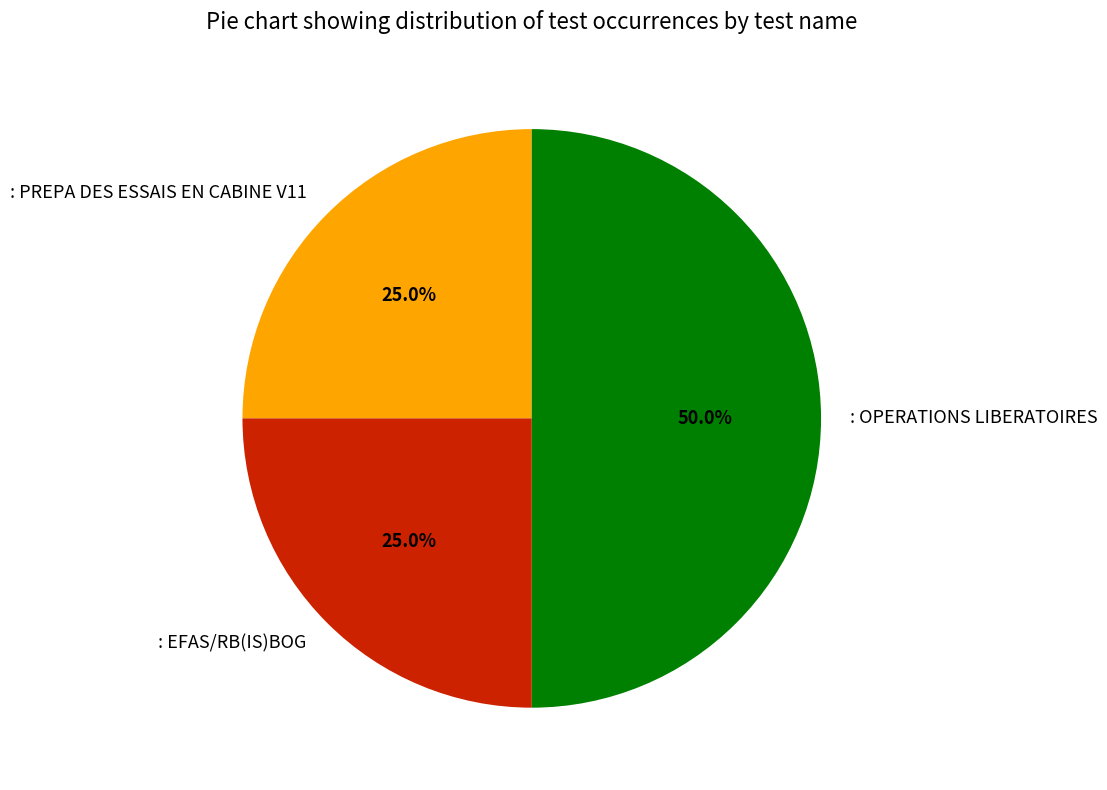

Does : PREPA DES ESSAIS EN CABINE V11 represent more than half of the total?

No